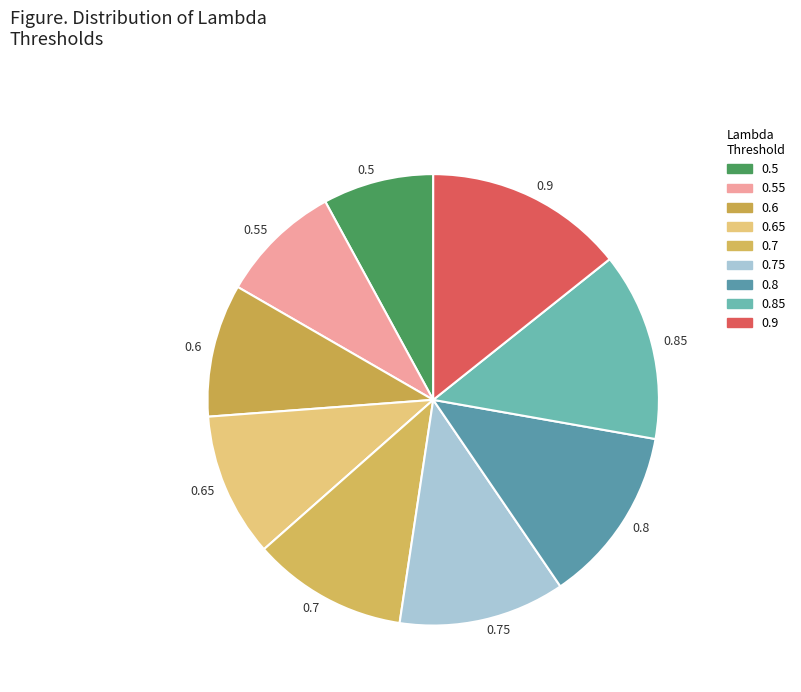

How many slices are in this pie chart?

9